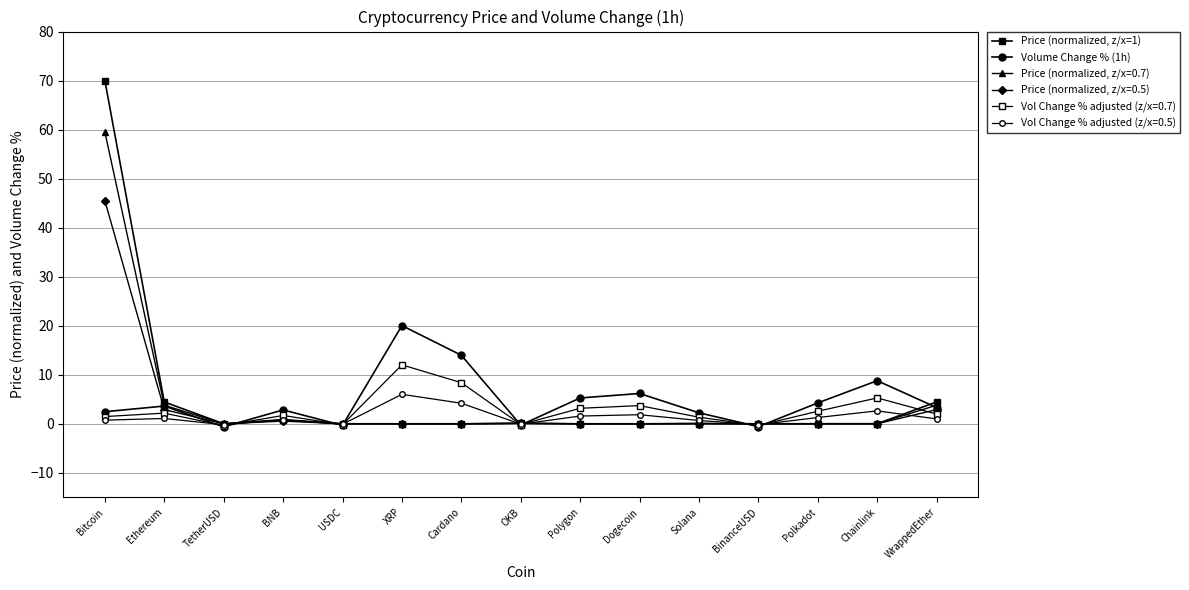

How many lines are shown in the chart?

6